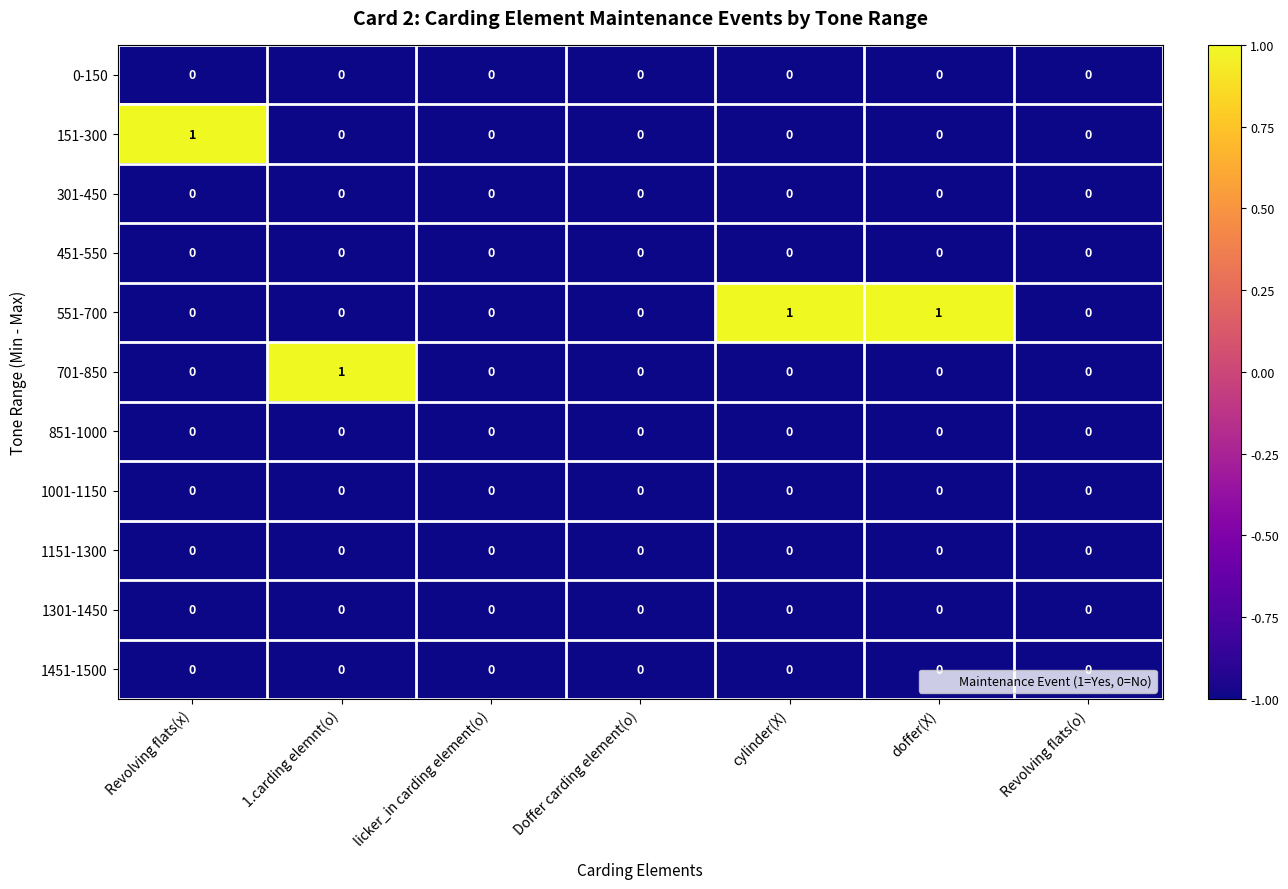

True or false: 1301-1450 has a value of 0 at Doffer carding element(o).

True